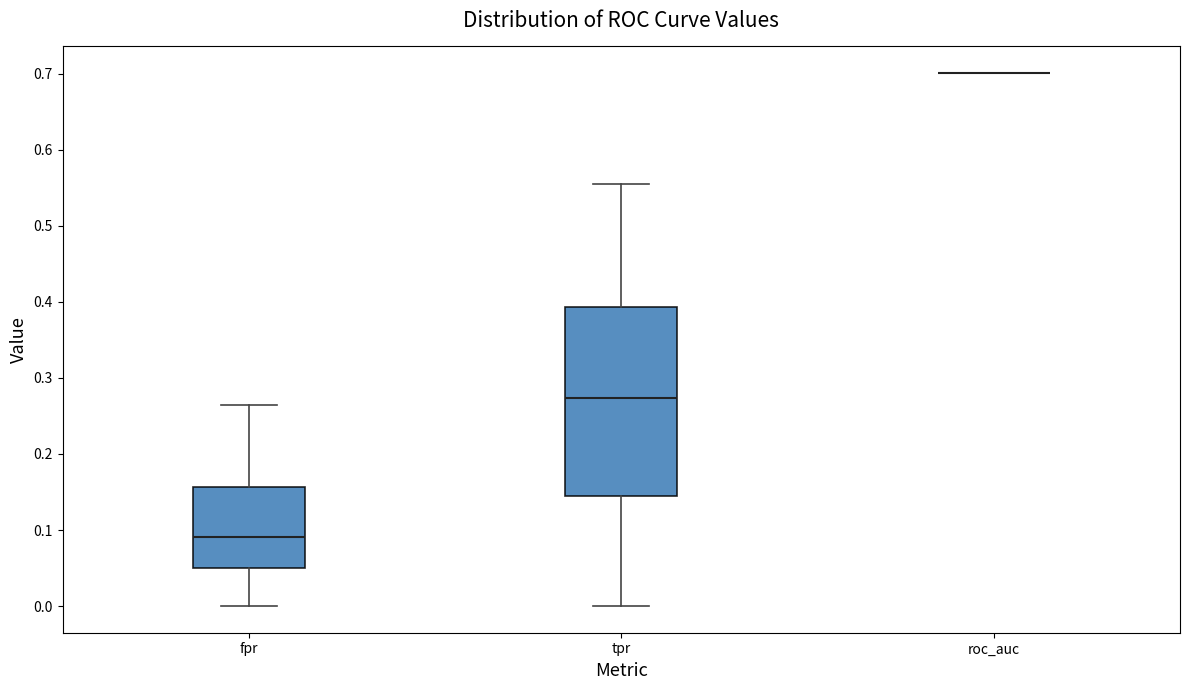

Reading left to right, read every box against the y-axis: the position of its median line, the range the box covers, and the ends of its whiskers. The values are not printed on the chart, so give them approximately, as read against the axis.

fpr: median 0.09, box 0.05 to 0.16, whiskers 0.00 to 0.26
tpr: median 0.27, box 0.14 to 0.39, whiskers 0.00 to 0.55
roc_auc: box collapsed to a line at 0.70, whiskers 0.70 to 0.70